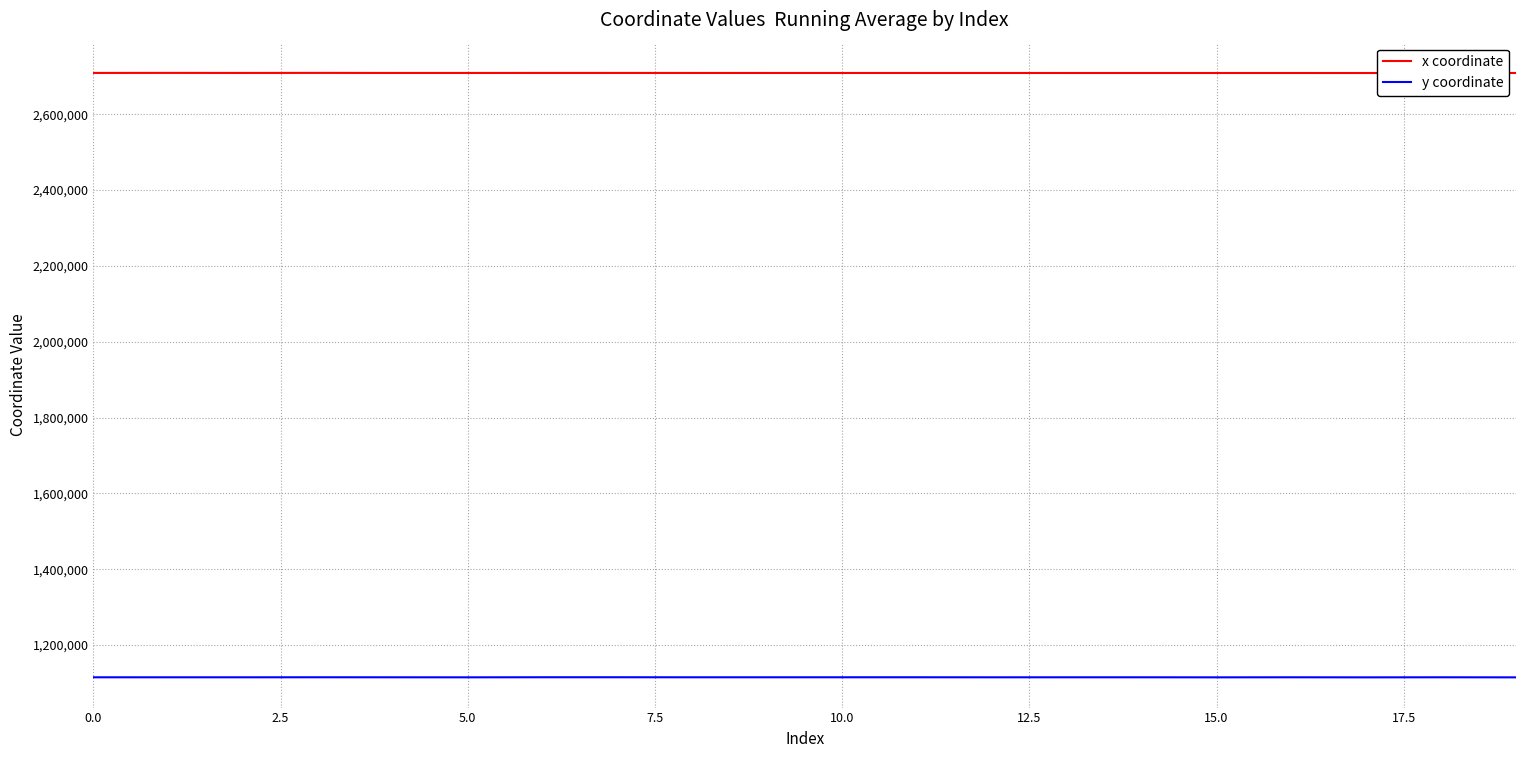

What is the highest value of the y coordinate series?

1115010.6